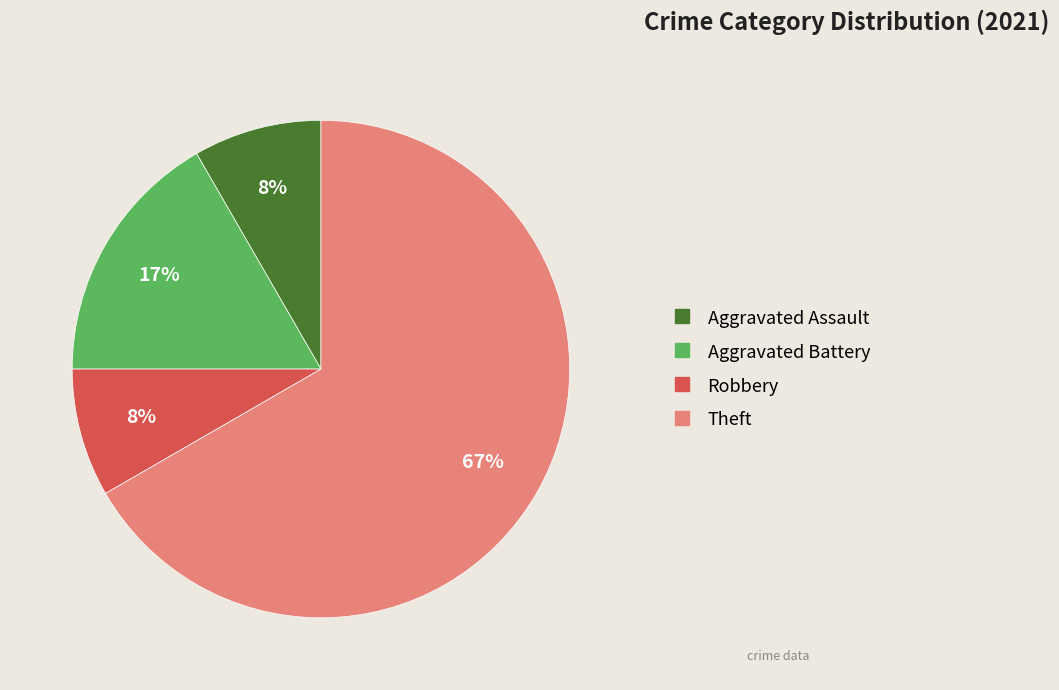

Is the sum of Aggravated Assault and Aggravated Battery greater than half?

No